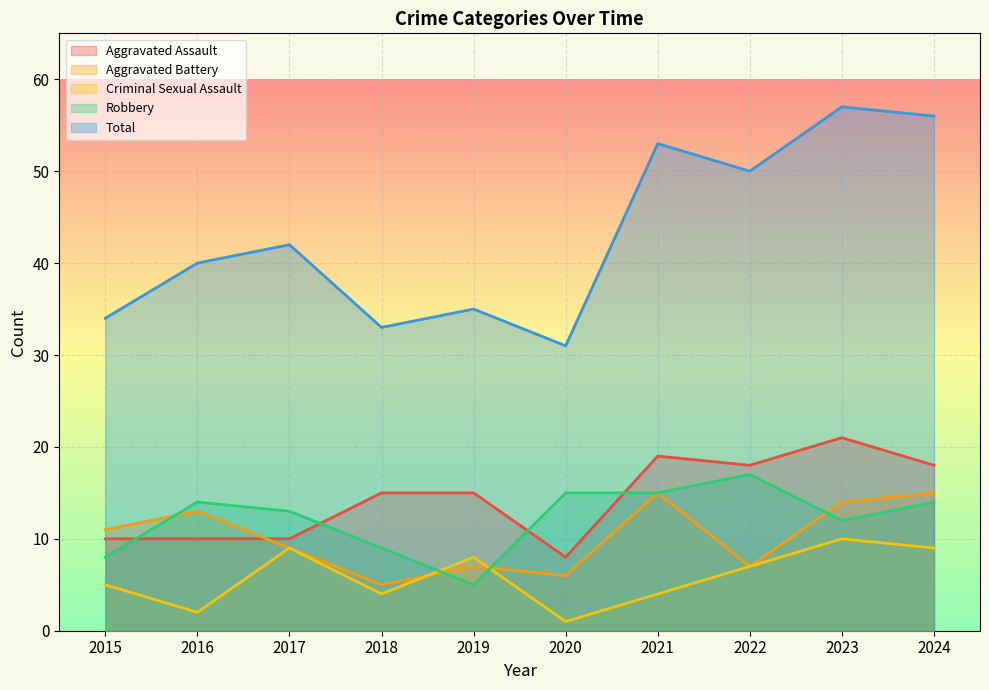

At which label is Criminal Sexual Assault closest to 5?

2015